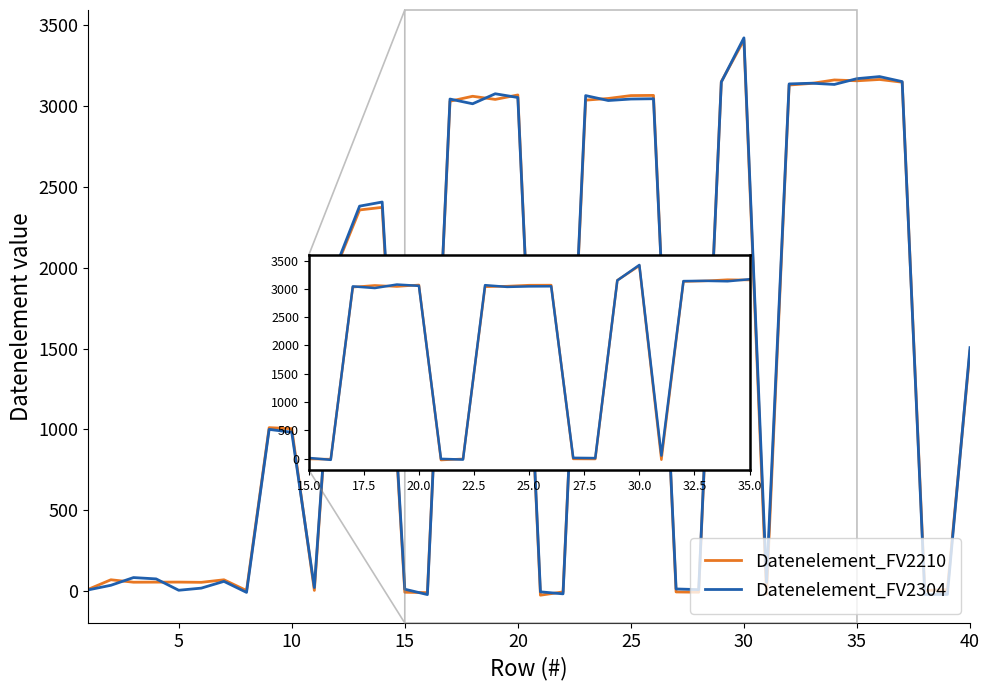

What is the maximum value for Datenelement_FV2304?

3422.8